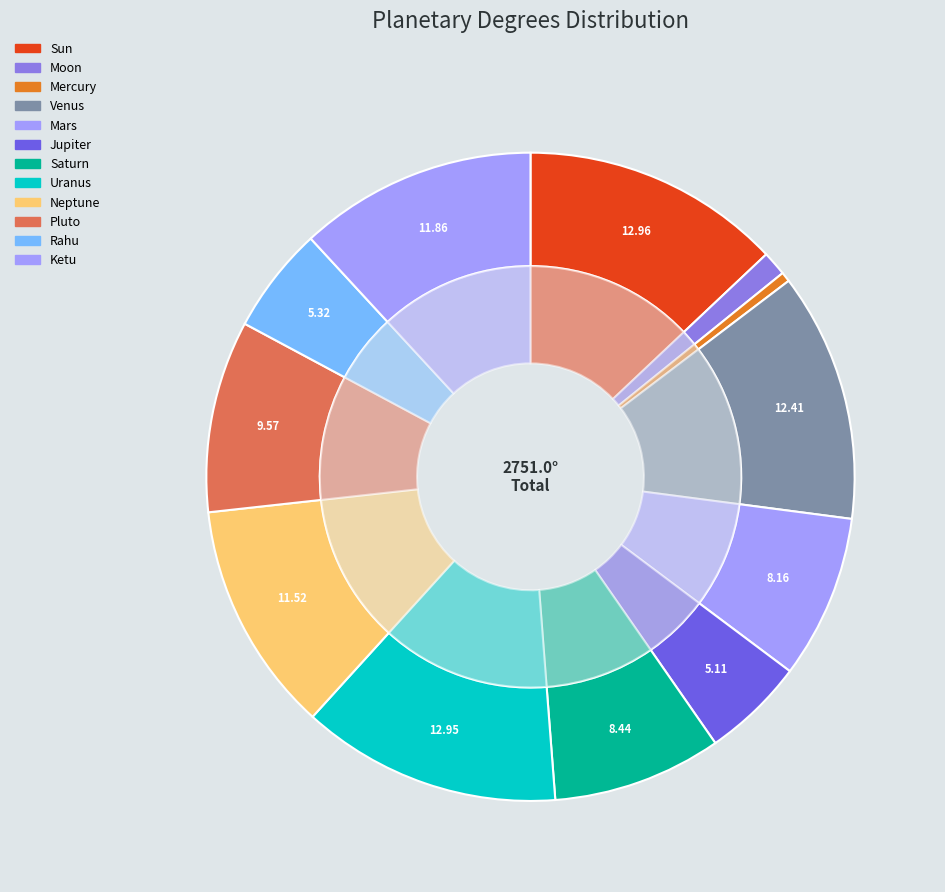

Is it true that Sun is 13% of the pie?

True